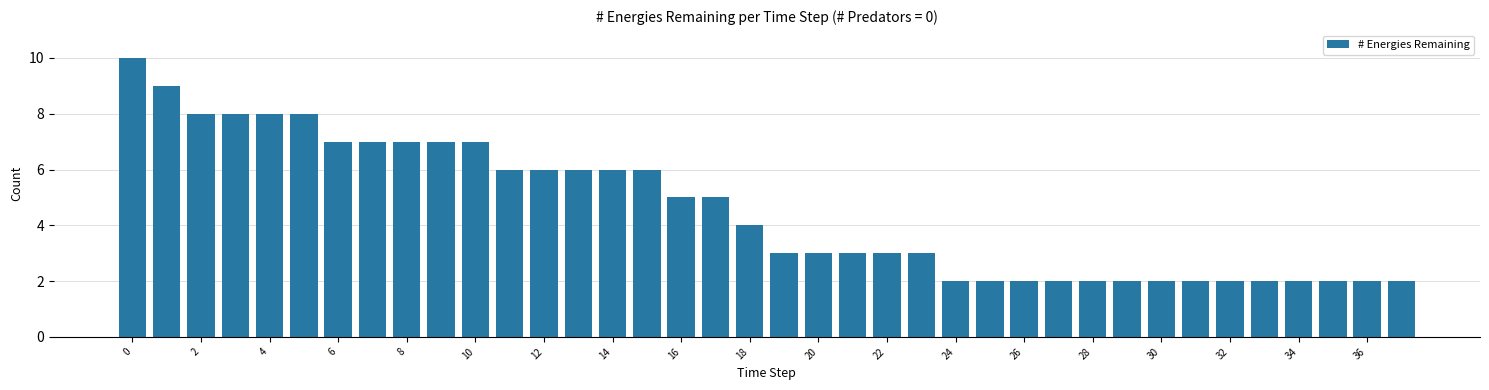

Reading left to right, transcribe all the data shown in this chart.

10	9	8	8	8	8	7	7	7	7	7	6	6	6	6	6	5	5	4	3	3	3	3	3	2	2	2	2	2	2	2	2	2	2	2	2	2	2